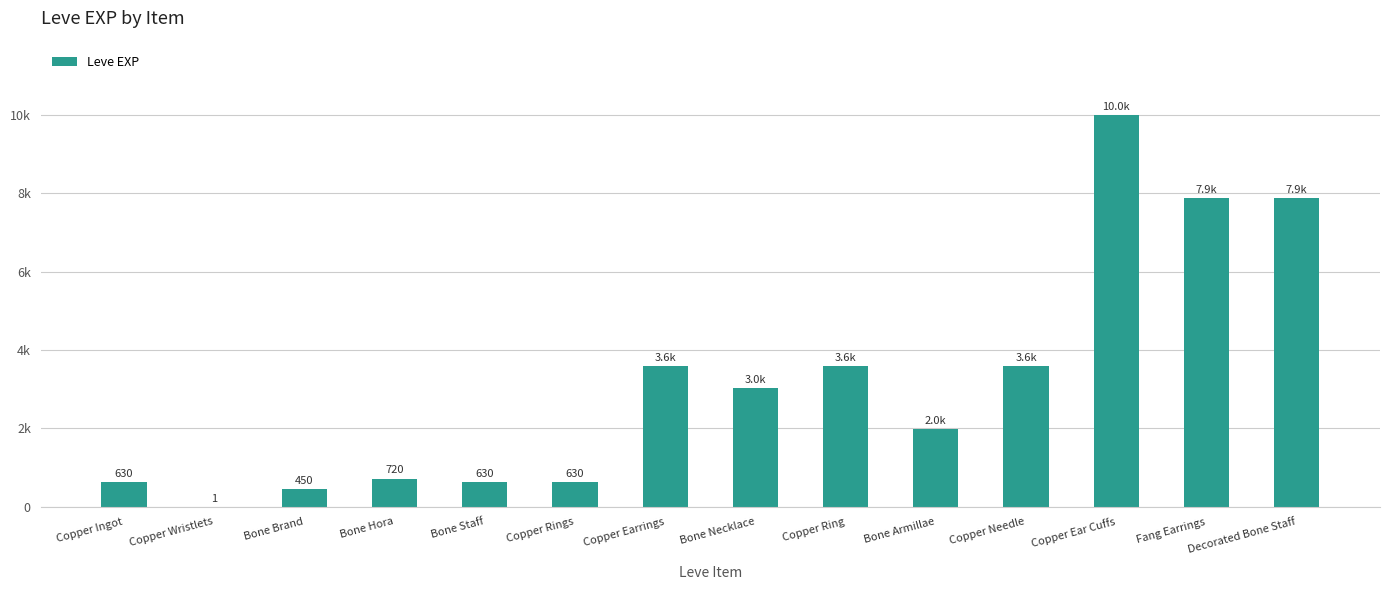

What is the difference between the values at Copper Wristlets and Decorated Bone Staff?

7879